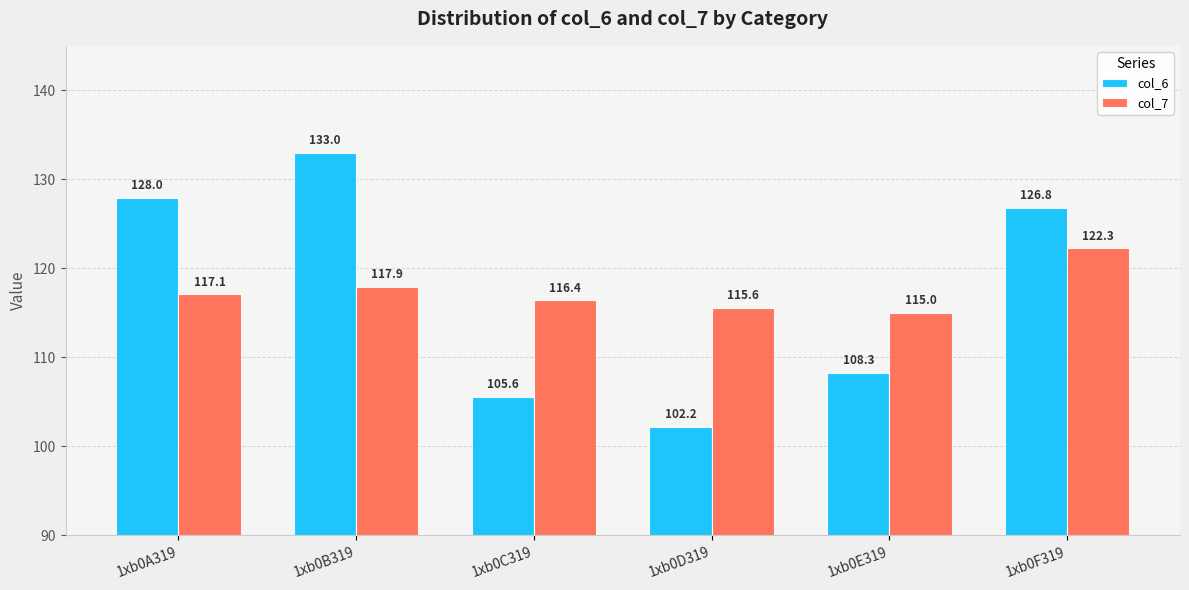

What is the lowest value of the col_7 series?

115.0